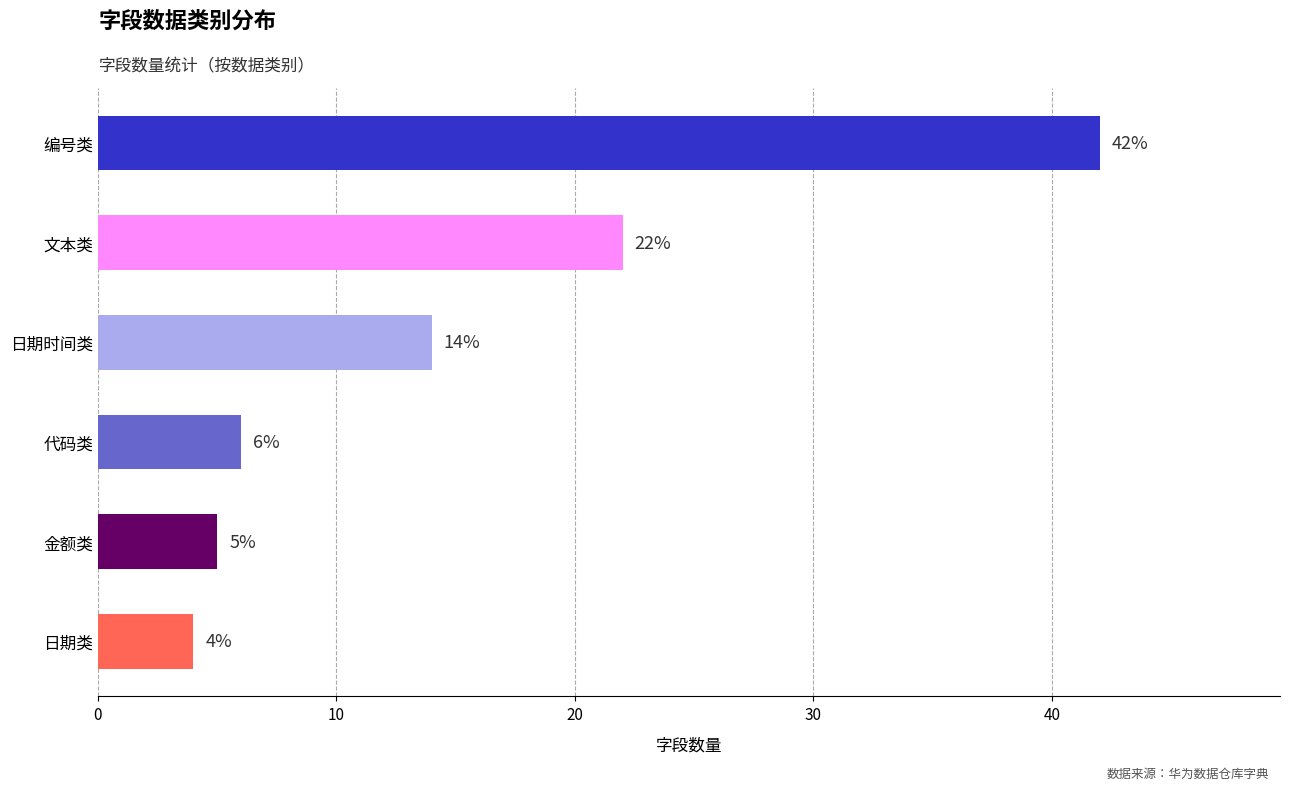

How many series are shown in this chart?

1